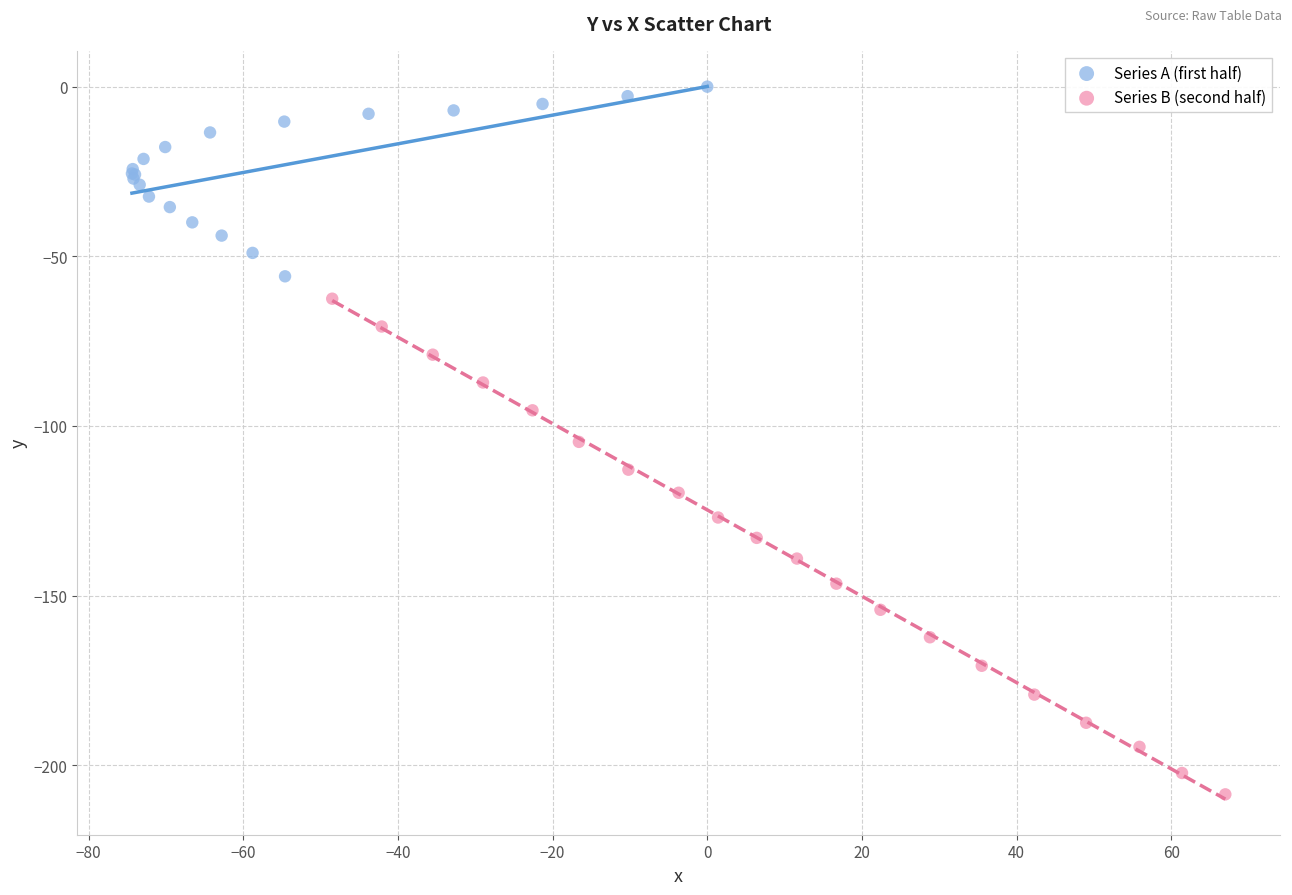

What are all the series names shown in the legend?

Series A (first half), Series B (second half)